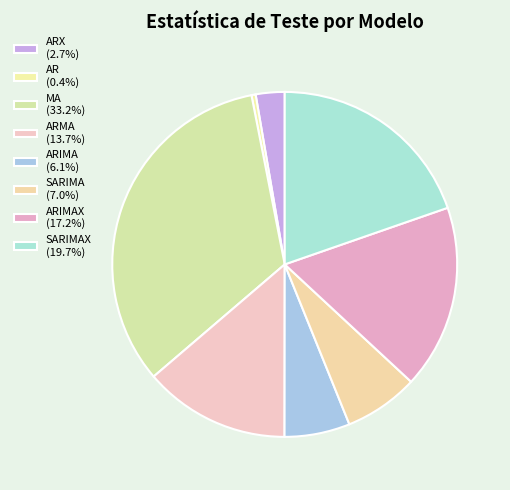

Is there any slice that represents more than half of the pie?

No